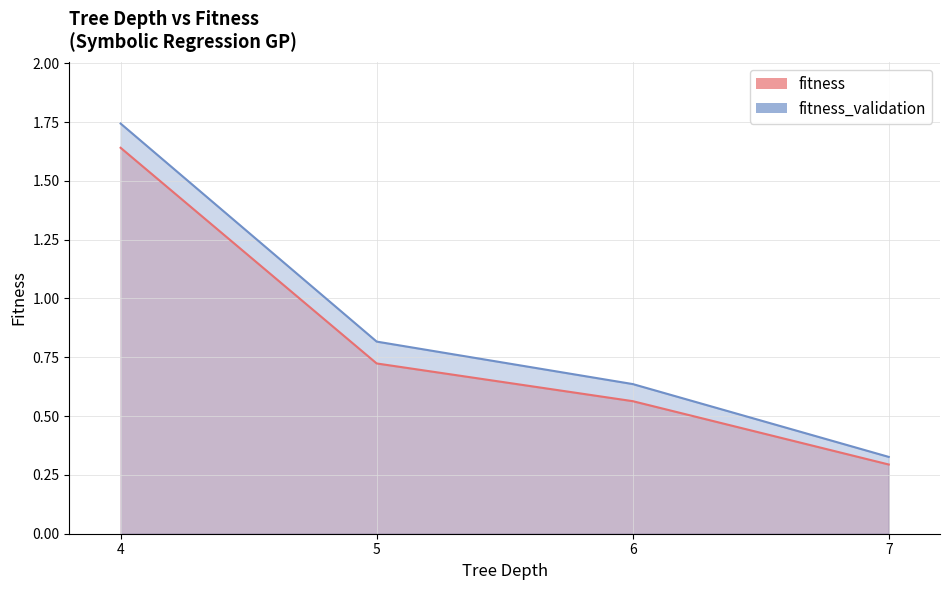

True or false: fitness_validation and fitness intersect in this chart.

False